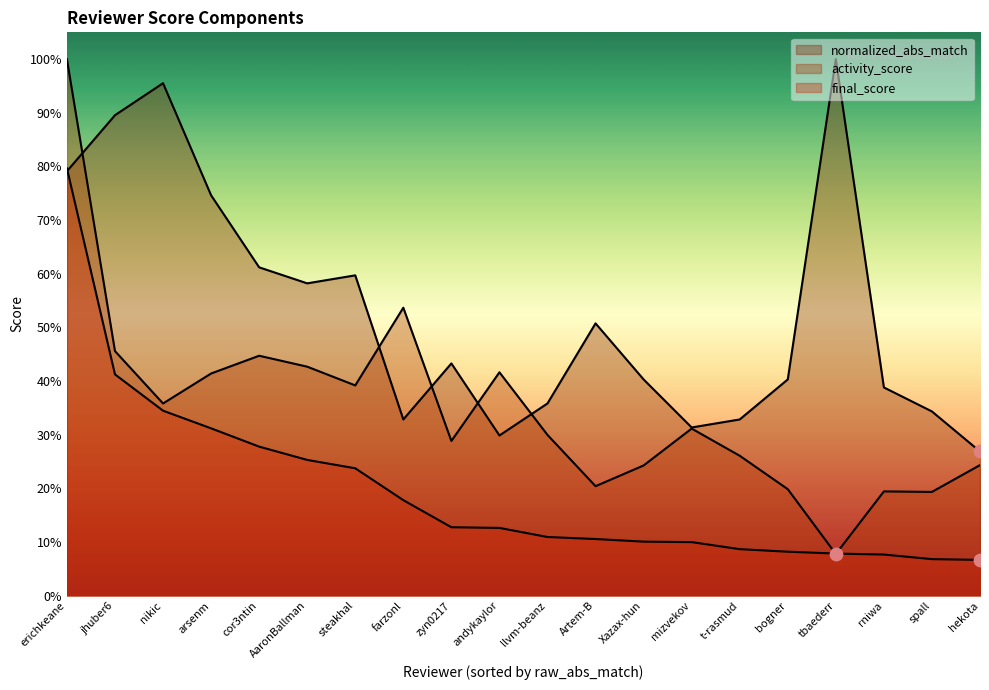

Which series contains the highest Y value?

activity_score